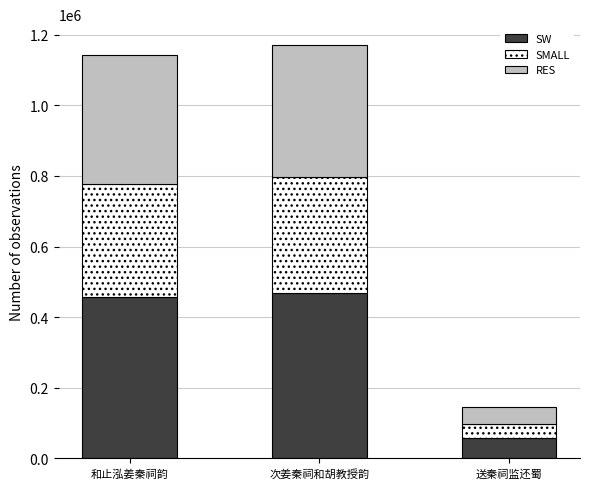

What is the total value across all series at 次姜秦祠和胡教授韵?

1171339.0